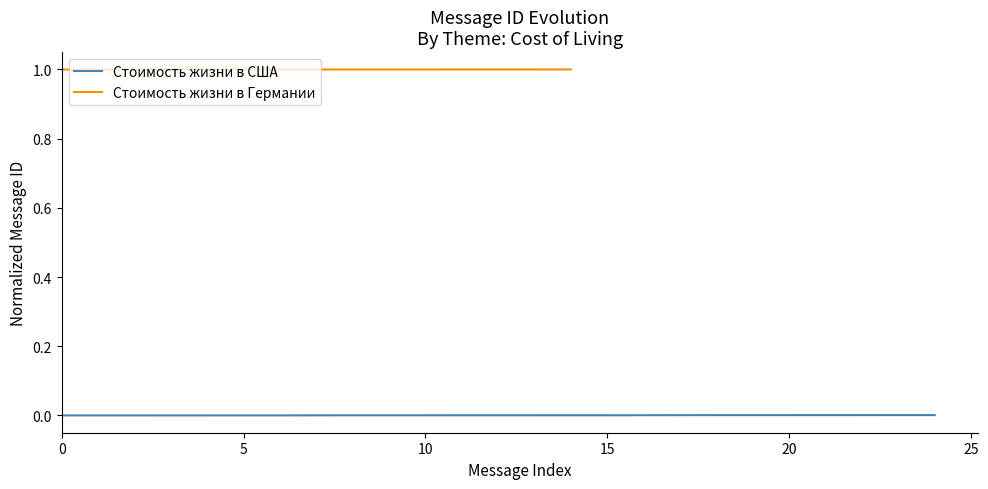

The chart shows a value of 0.0 at 12. True or false?

False